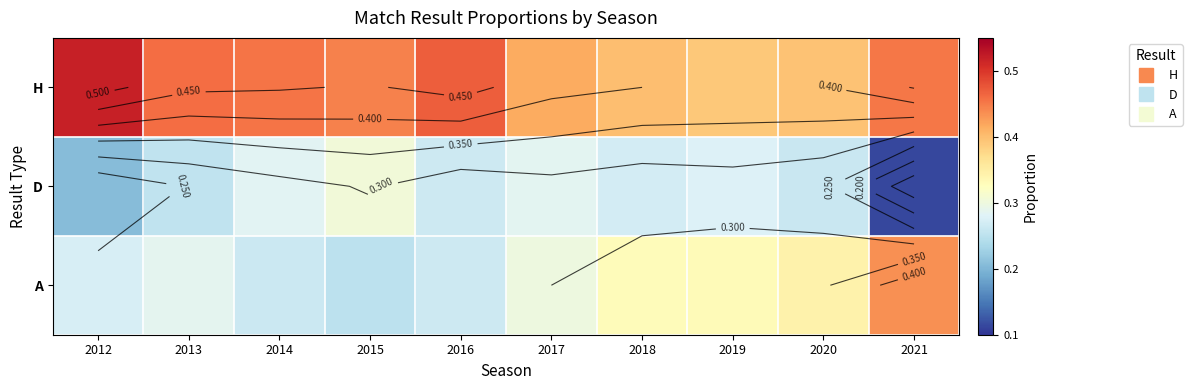

How many data points does each series have?

10